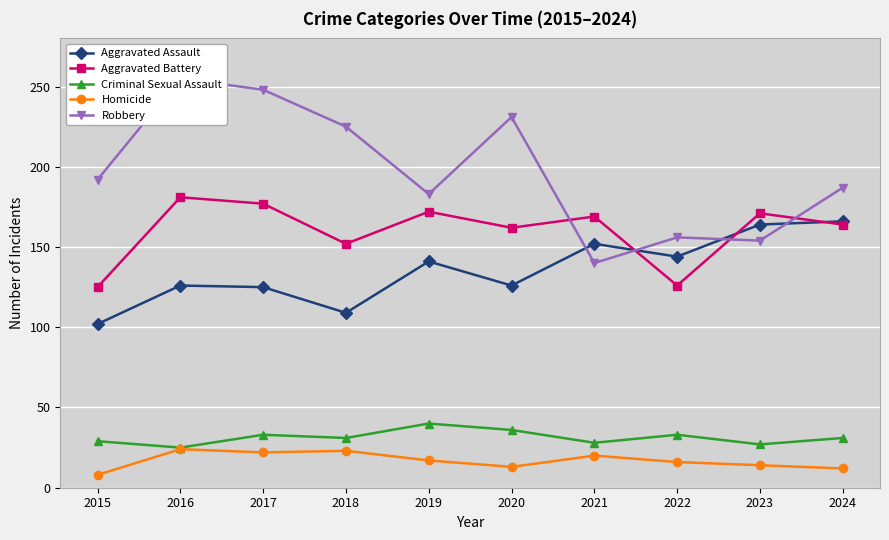

What is the maximum value for Aggravated Assault?

166